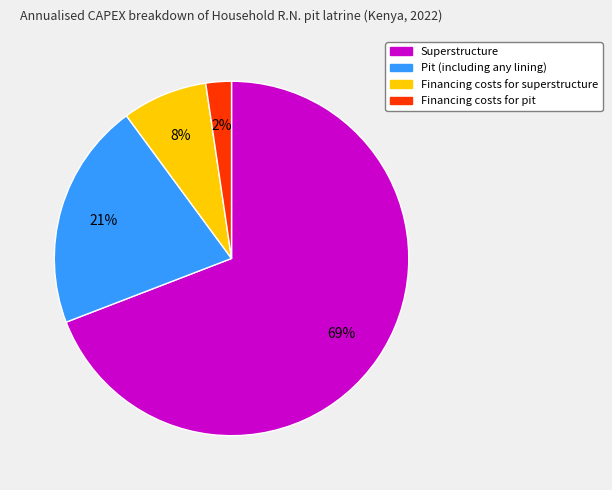

The Financing costs for superstructure slice represents 8% of the pie. True or false?

True